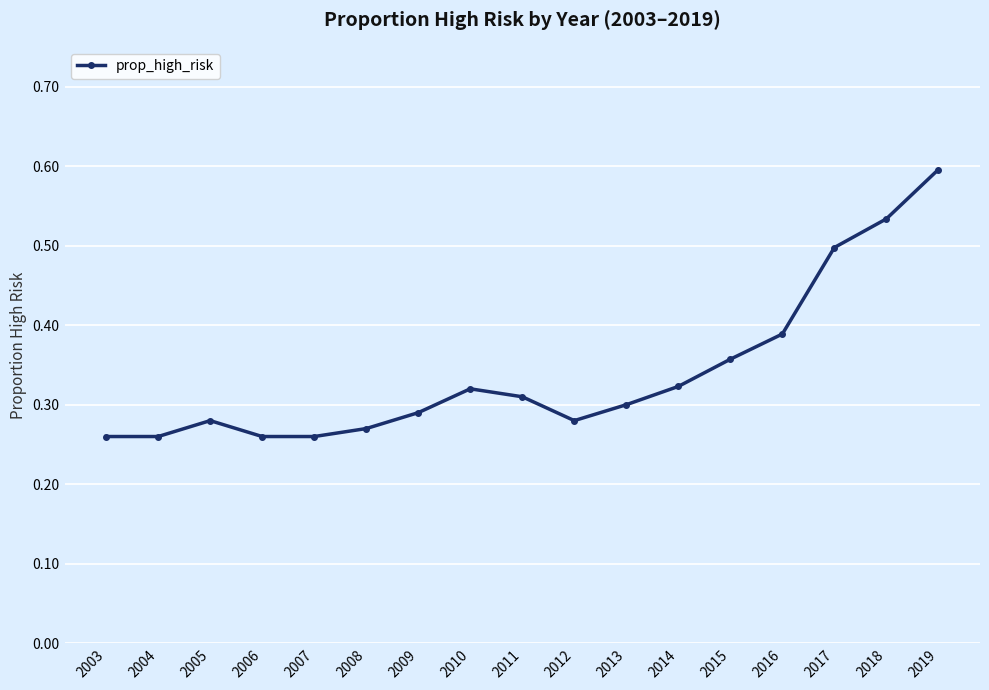

What is the sum of all values?

5.8